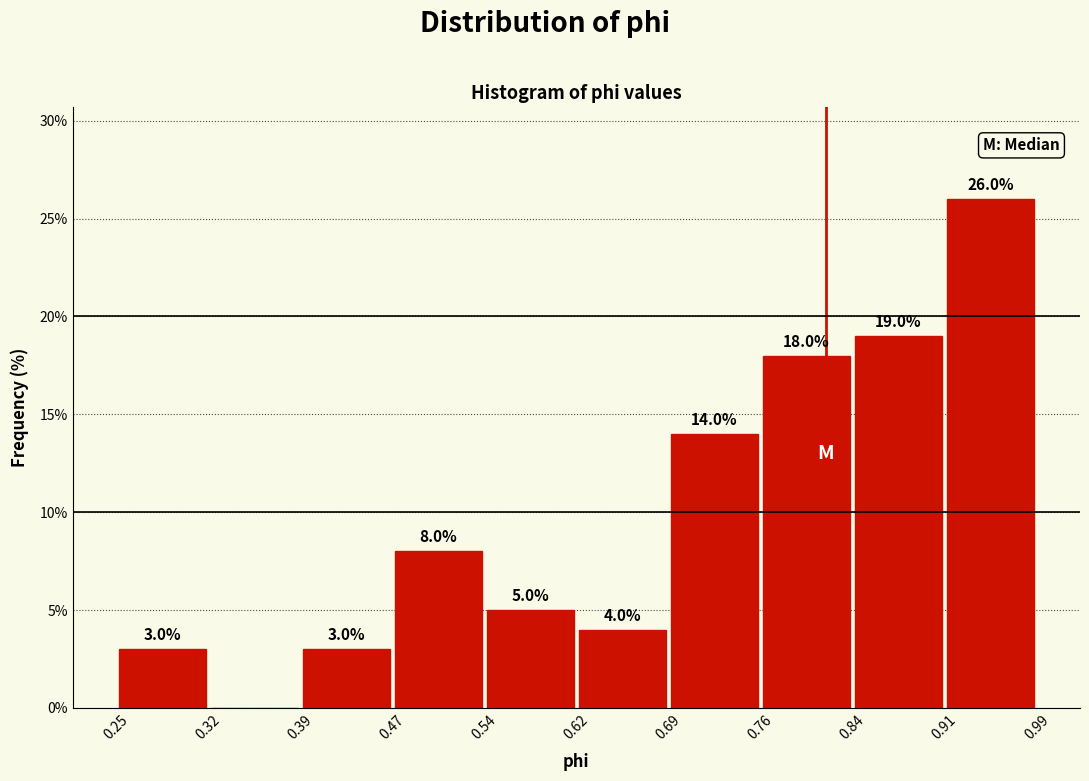

Which range on the x-axis has the tallest bar?

0.91 to 0.99